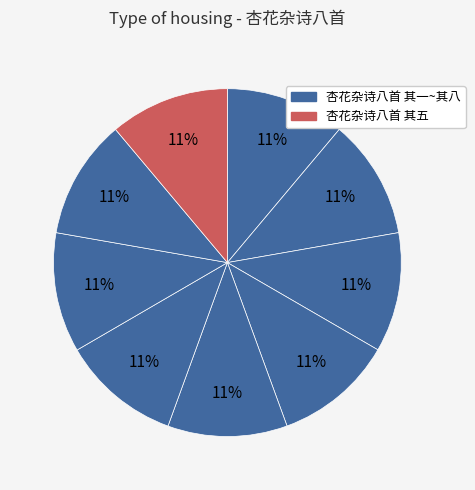

How many slices are in this pie chart?

9